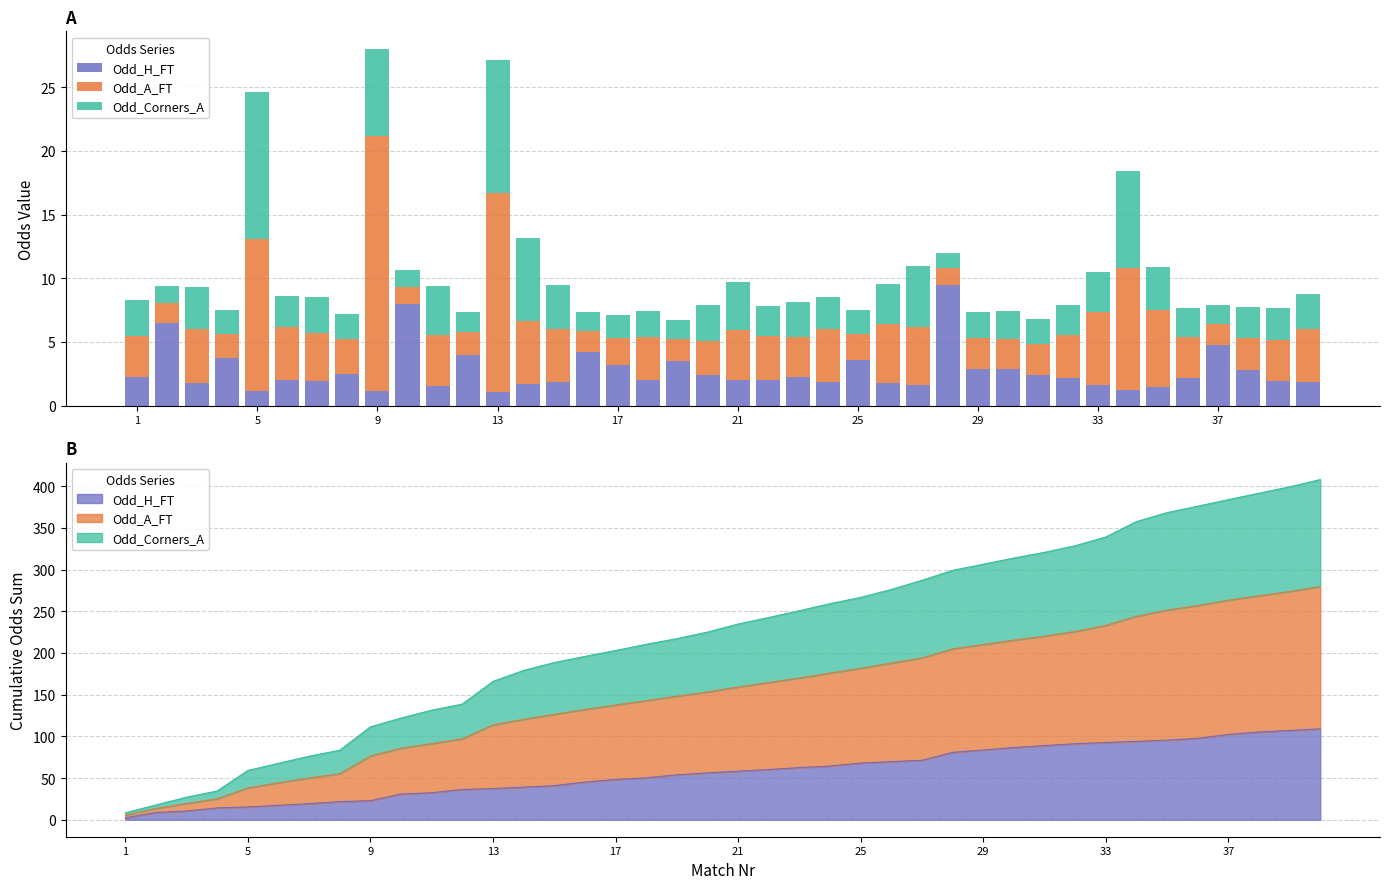

Reading left to right, extract all data points from this chart.

Odd_H_FT: 2.2	6.5	1.8	3.7	1.1	2.0	1.9	2.5	1.1	8.0	1.5	4.0	1.1	1.7	1.8	4.2	3.2	2.0	3.5	2.4	2.0	2.0	2.2	1.9	3.6	1.8	1.6	9.5	2.8	2.9	2.4	2.2	1.6	1.2	1.5	2.1	4.8	2.8	2.0	1.9
Odd_A_FT: 3.2	1.6	4.2	1.9	12.0	4.2	3.8	2.8	20.0	1.3	4.0	1.8	15.6	5.0	4.2	1.6	2.1	3.4	1.8	2.7	4.0	3.4	3.1	4.1	2.0	4.6	4.6	1.3	2.5	2.4	2.4	3.4	5.8	9.6	6.0	3.2	1.7	2.5	3.1	4.2
Odd_Corners_A: 2.9	1.4	3.3	1.9	11.5	2.5	2.8	1.9	6.9	1.3	3.9	1.6	10.5	6.5	3.5	1.5	1.8	2.1	1.5	2.8	3.7	2.4	2.8	2.5	1.9	3.2	4.7	1.2	2.0	2.2	2.0	2.4	3.1	7.6	3.4	2.3	1.5	2.4	2.5	2.7